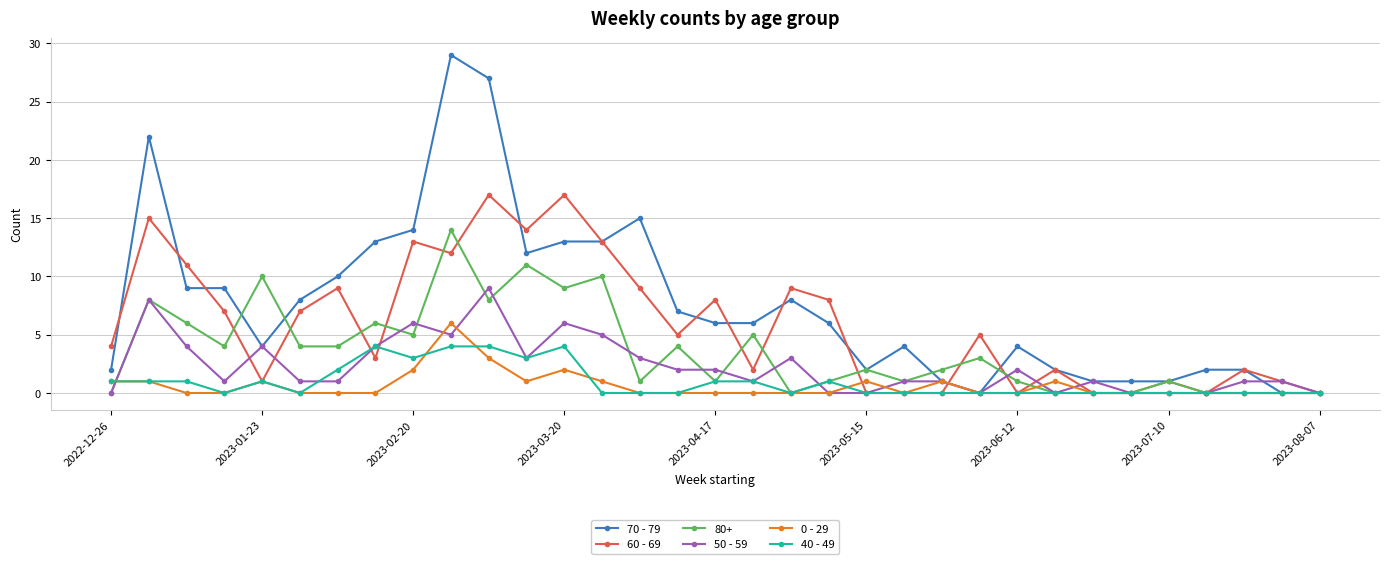

Which series has the largest total across all categories?

70 - 79